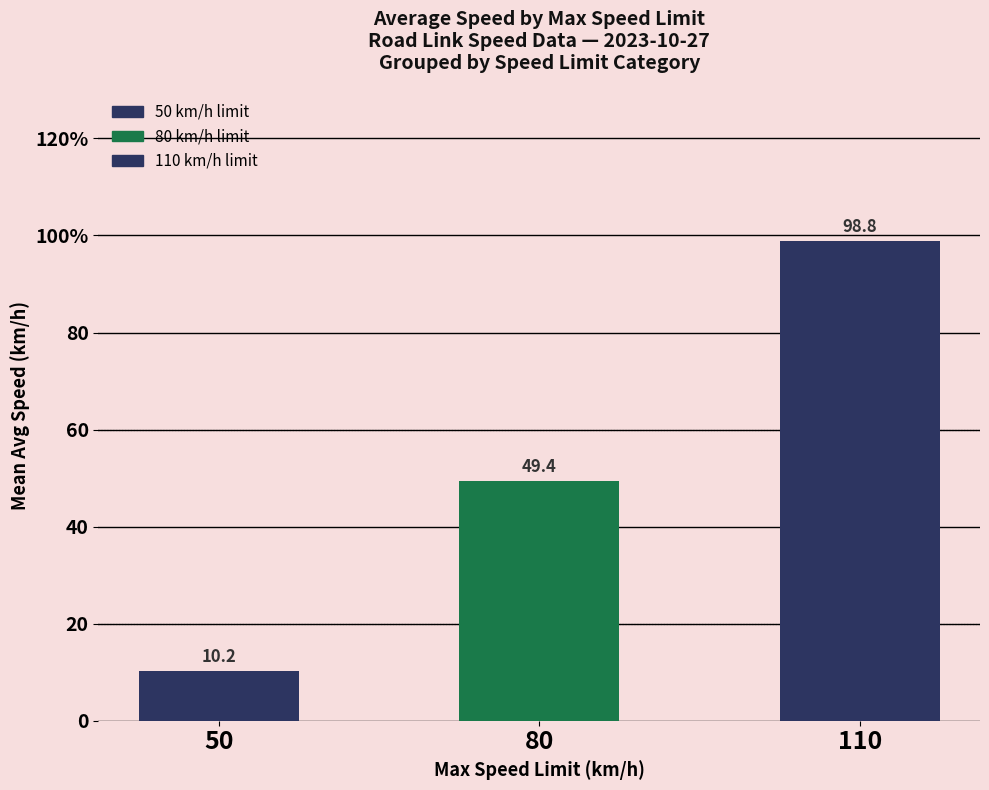

Are the bars horizontal?

No